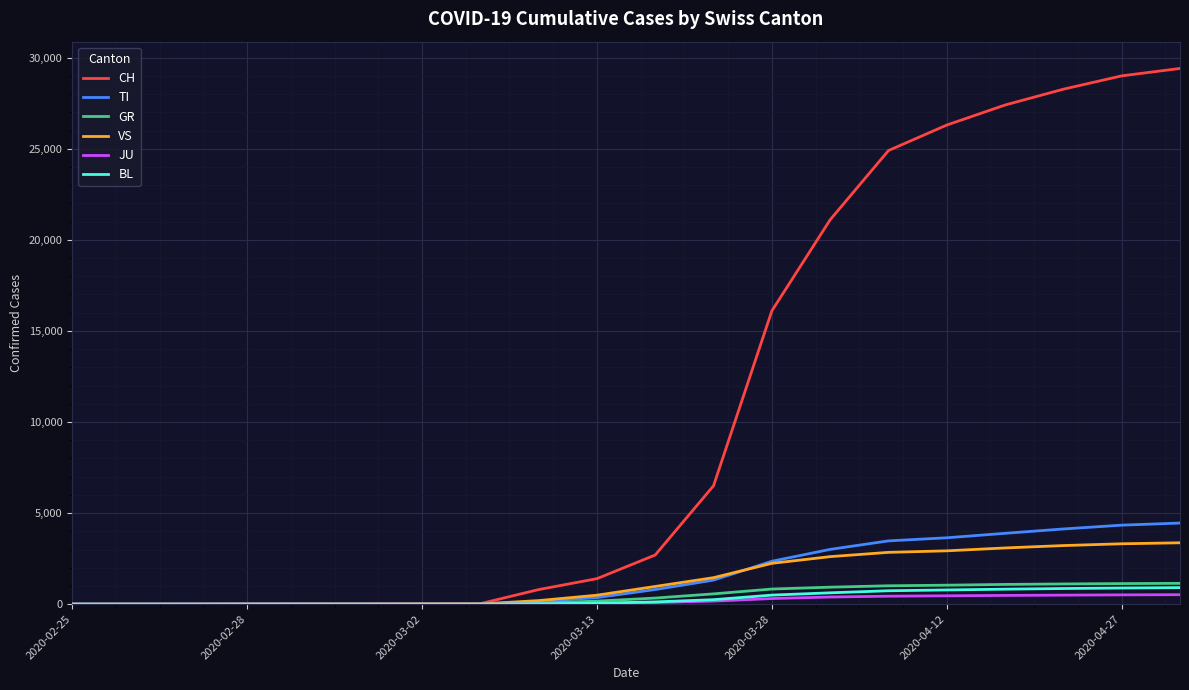

Which series has the largest range (max minus min)?

CH